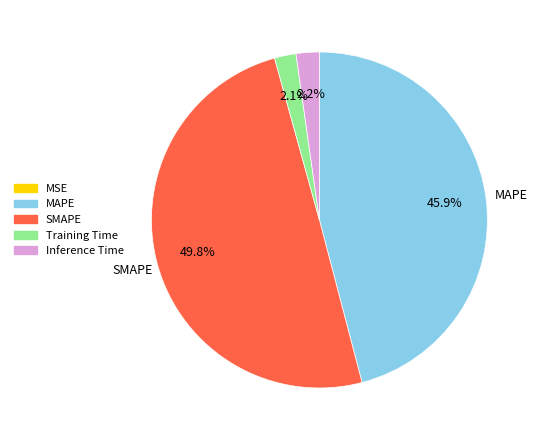

Which category has the biggest portion of the pie?

SMAPE